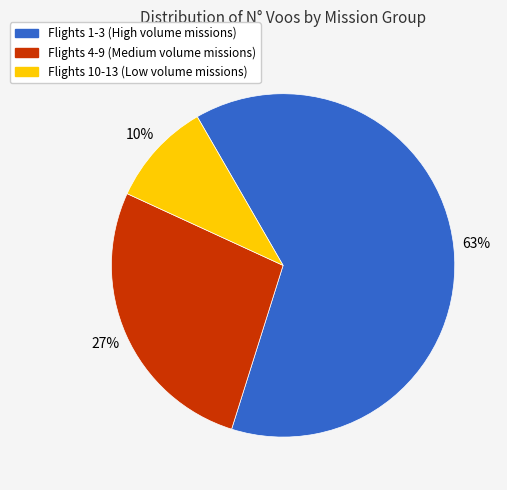

How many slices are in this pie chart?

3